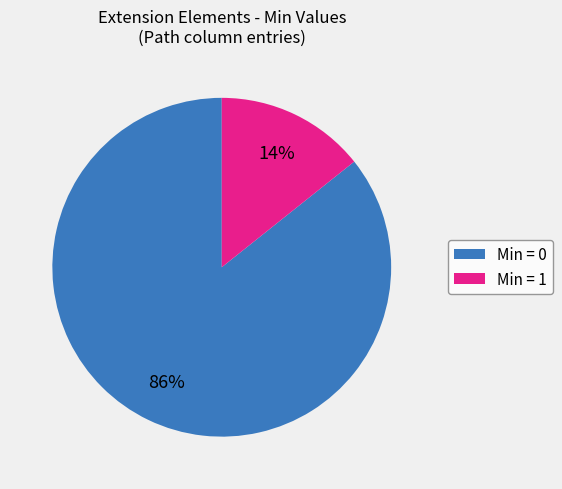

To the nearest percent, what is the average slice percentage?

50%